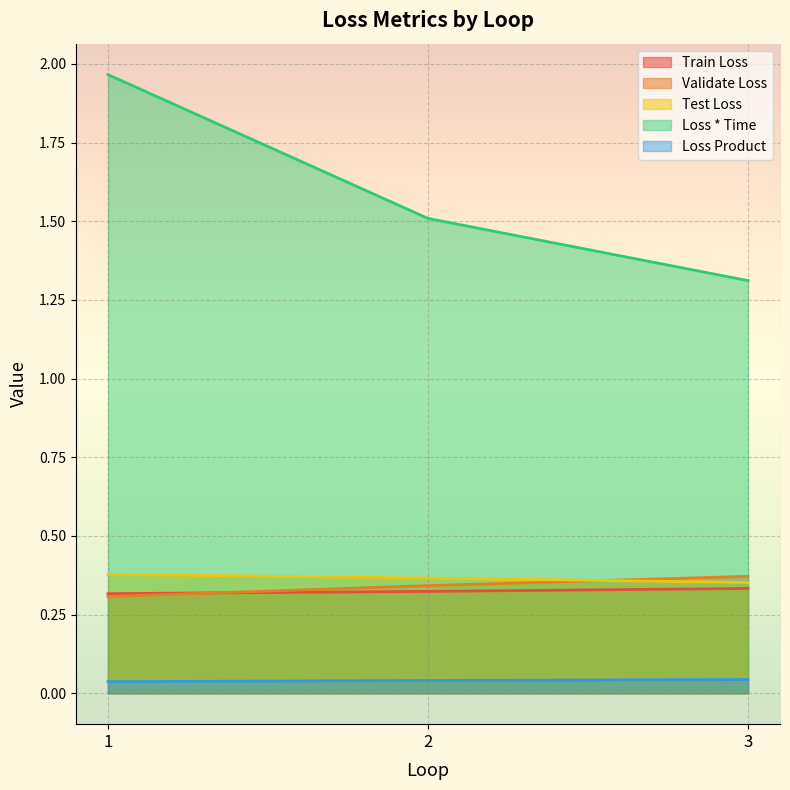

Does the chart display data point markers on the line(s)?

No